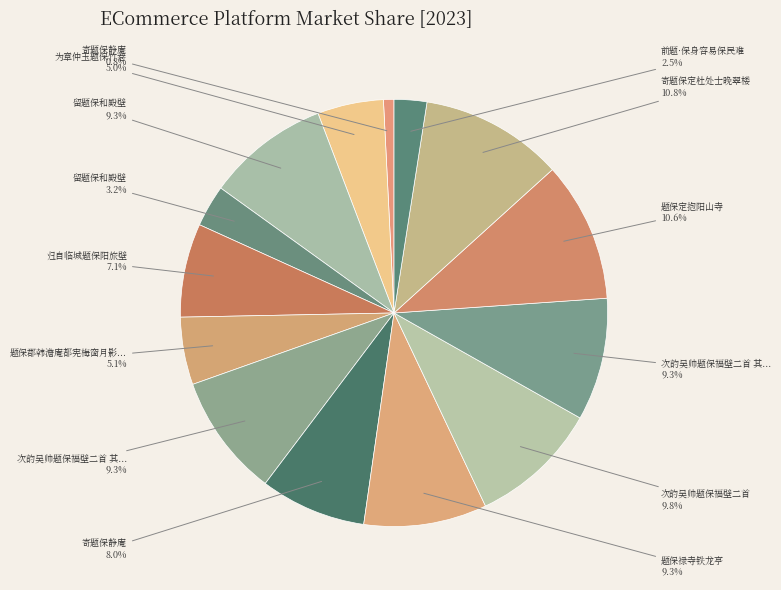

Count the number of slices in the pie.

14